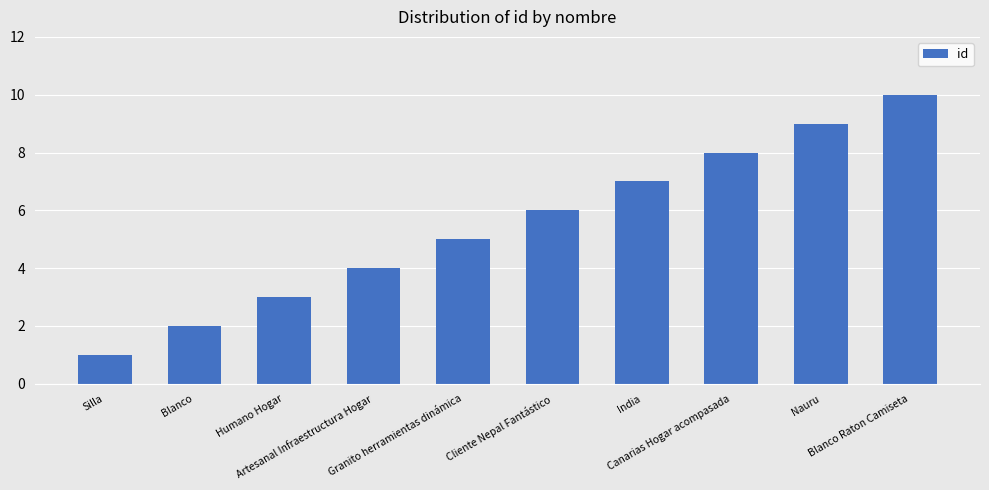

What position from the right is Canarias Hogar acompasada?

3